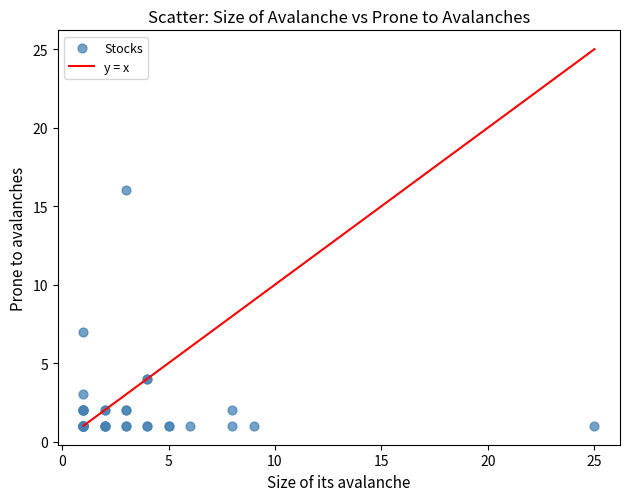

What Y value in the scatter plot is closest to 8?

7